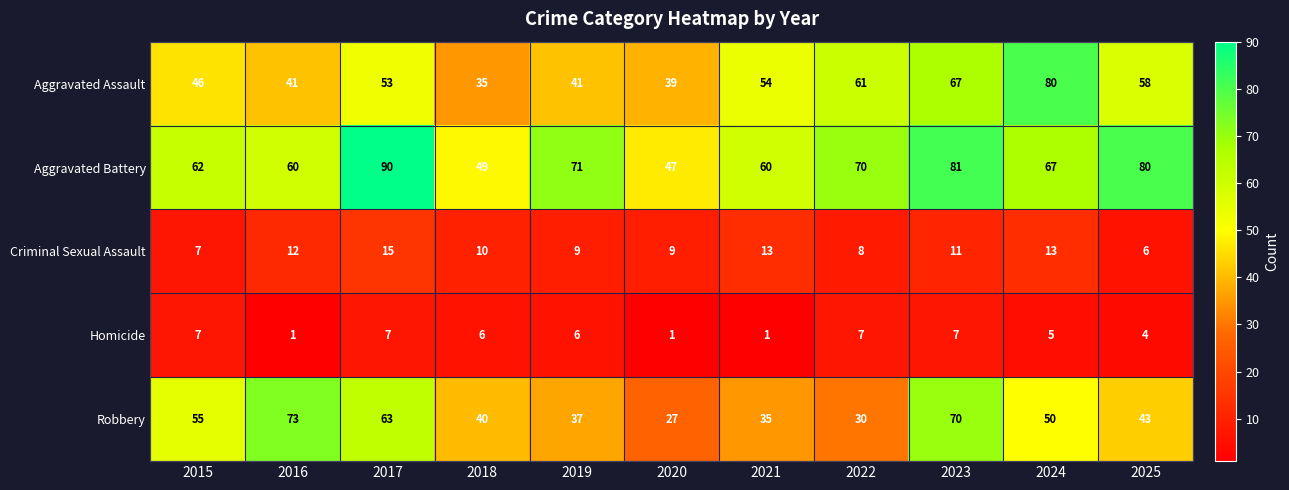

What is the difference between the second highest and second lowest values in the Aggravated Assault series?

28